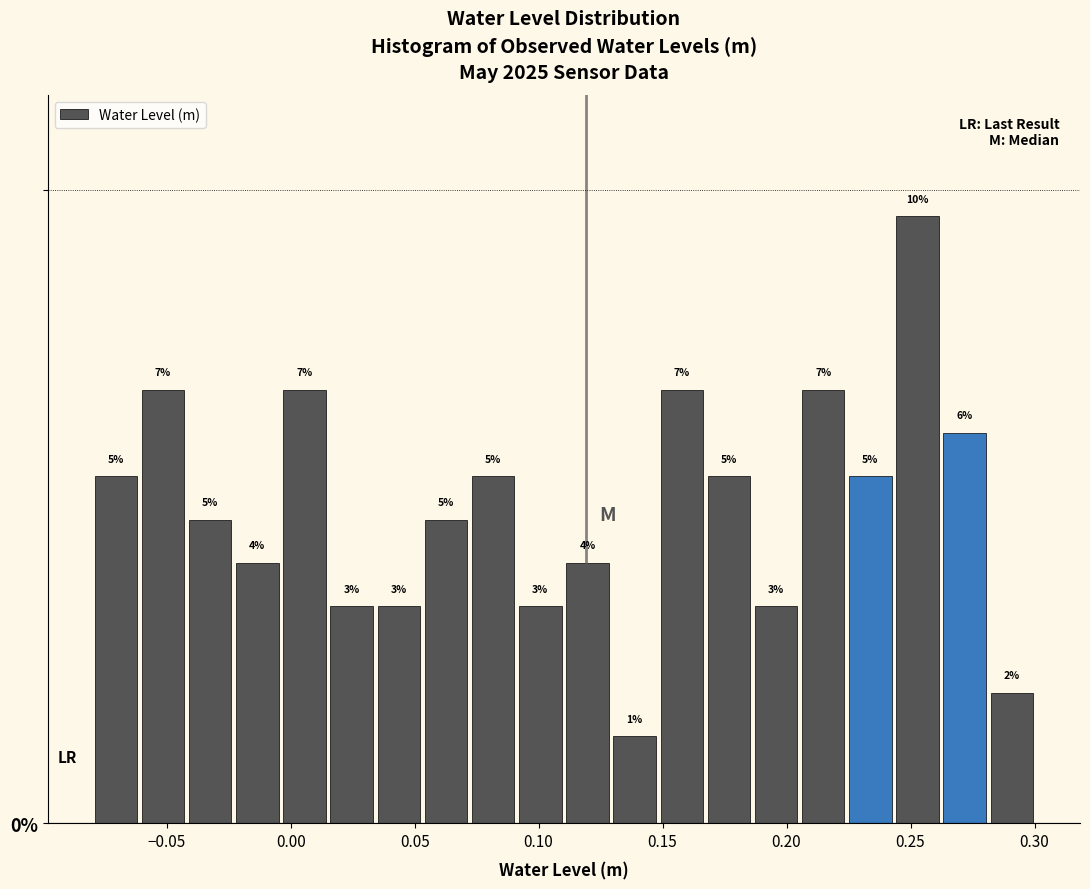

Read against the x-axis, roughly where is the centre of the tallest bar?

0.255